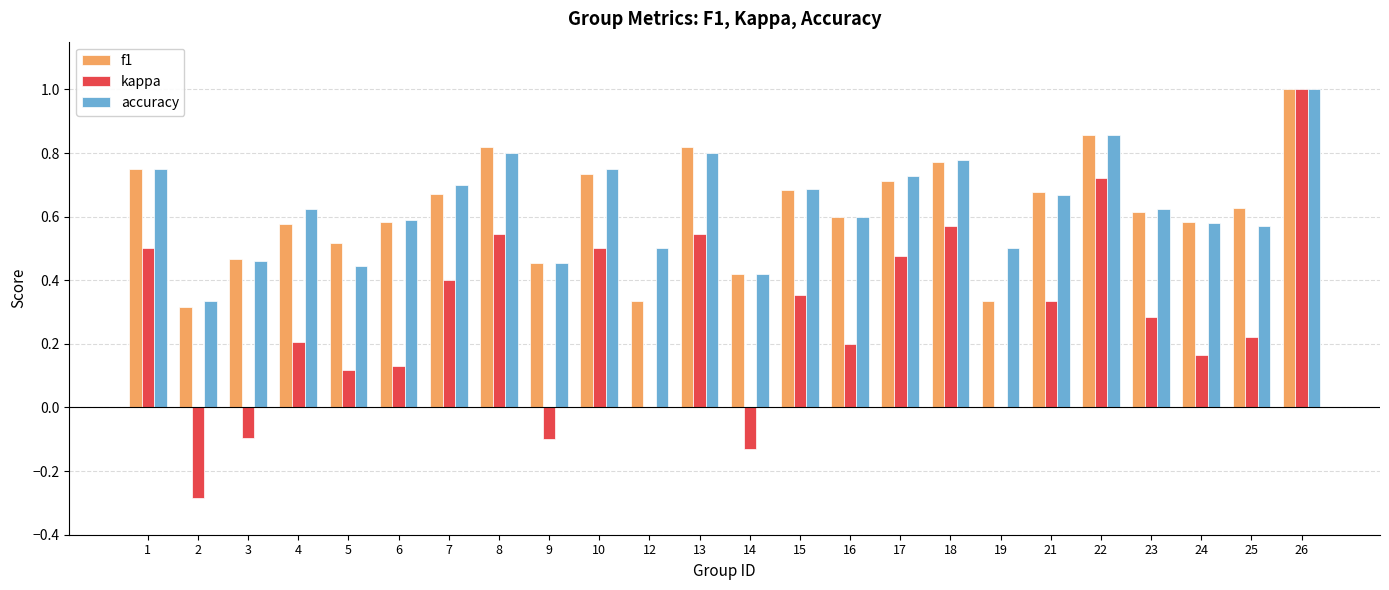

Count the number of data series in this chart.

3